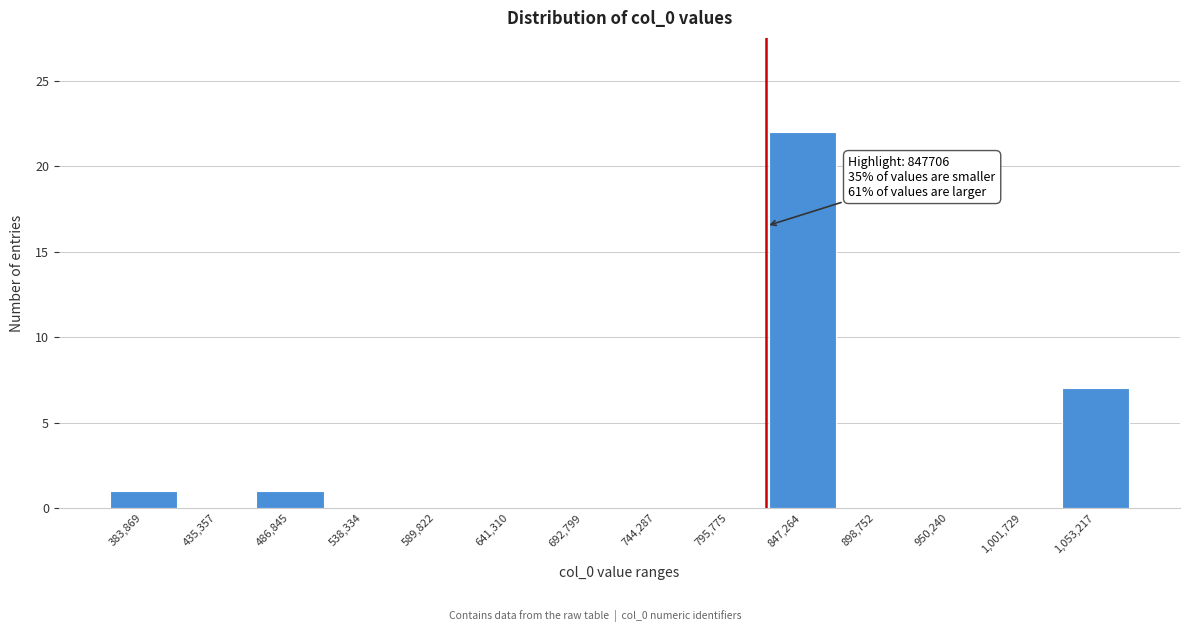

Reading left to right, extract all data points from this chart.

383,869=1	435,357=0	486,845=1	538,334=0	589,822=0	641,310=0	692,799=0	744,287=0	795,775=0	847,264=22	898,752=0	950,240=0	1,001,729=0	1,053,217=7